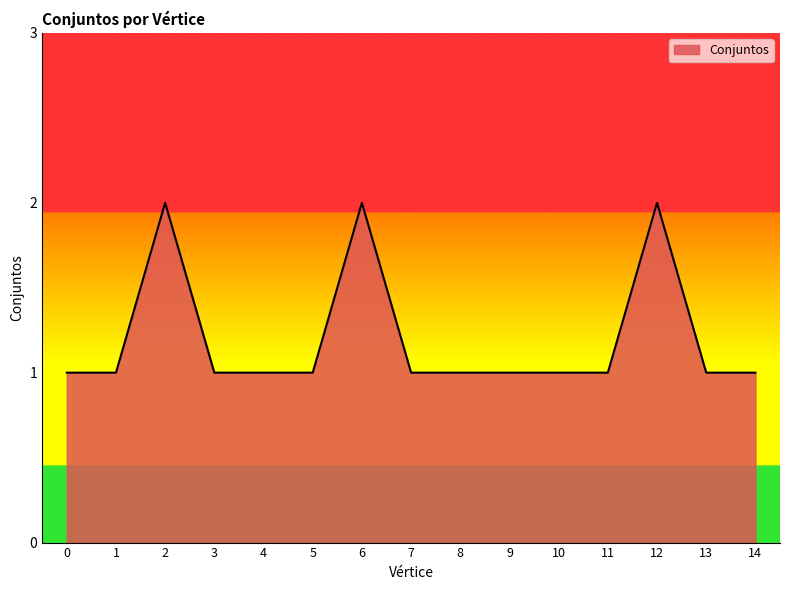

Approximately how many times larger is the value at 7 compared to 12?

0.5